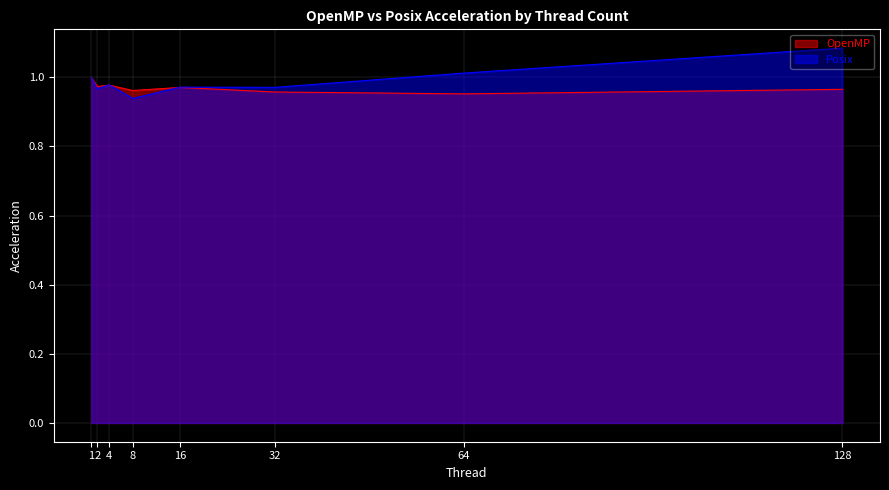

Is the value of OpenMP at 32 greater than the value of Posix at 8?

Yes